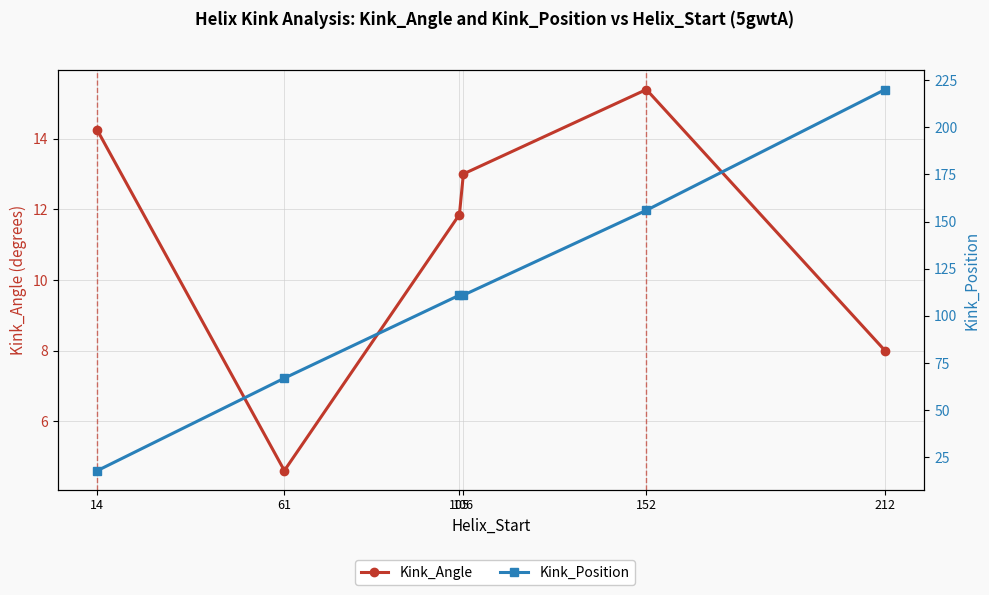

Is it true that Kink_Angle equals 13.0 at 106?

True